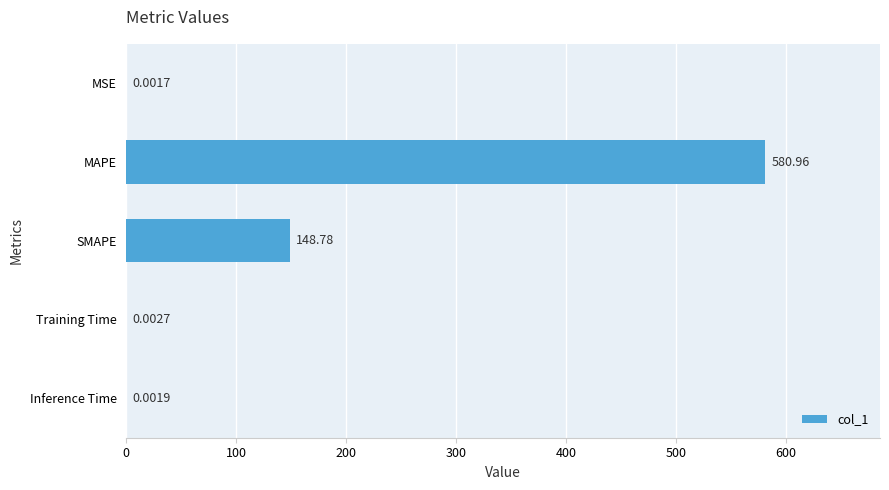

Are the bars grouped side by side (vs. stacked)?

No